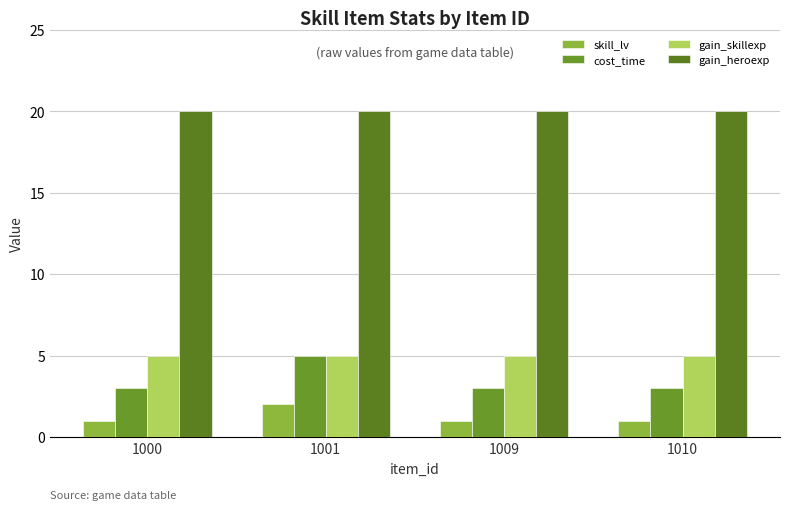

How many groups of bars are there?

4